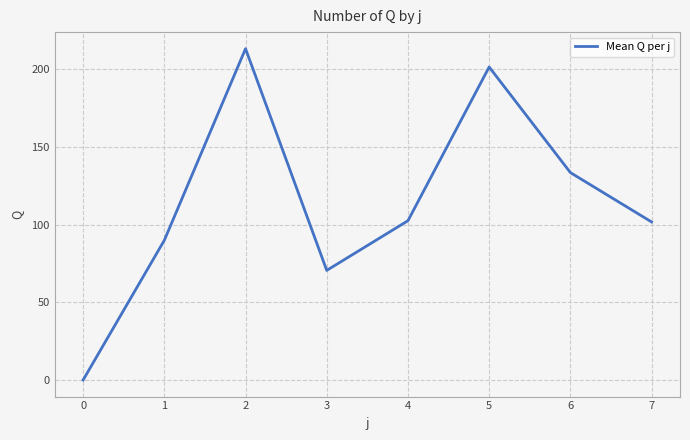

What is the difference between the maximum and minimum values?

213.4